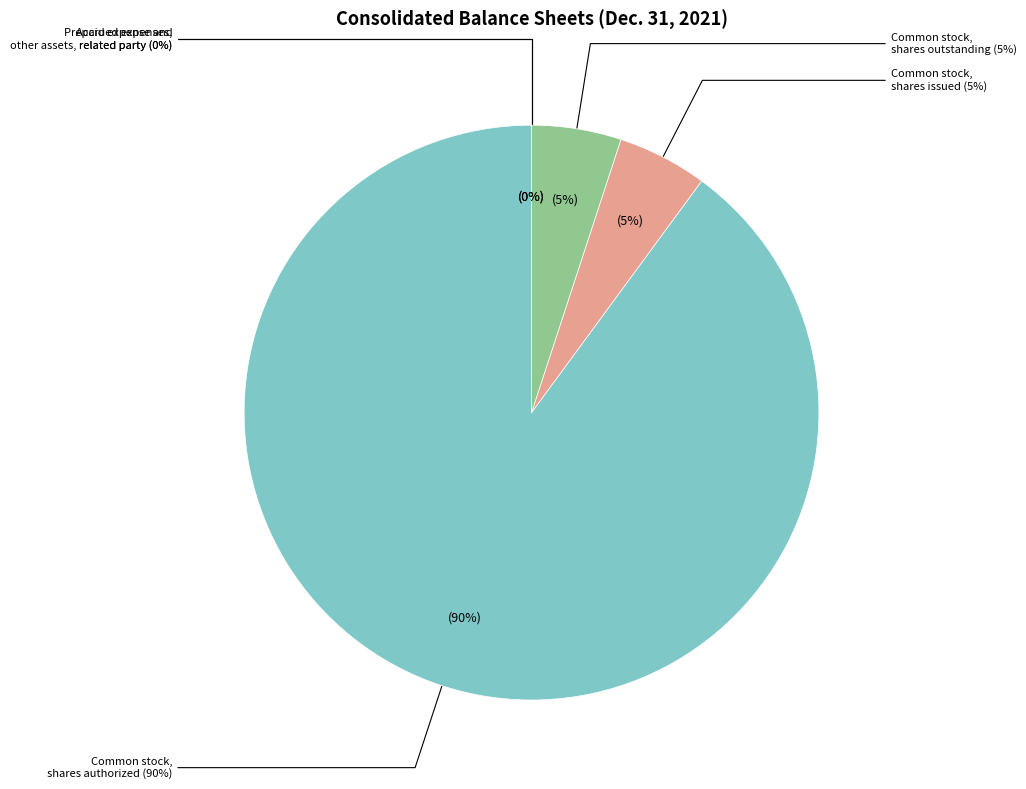

Which has a higher value, Common stock, shares issued or Accrued expenses, related party?

Common stock, shares issued